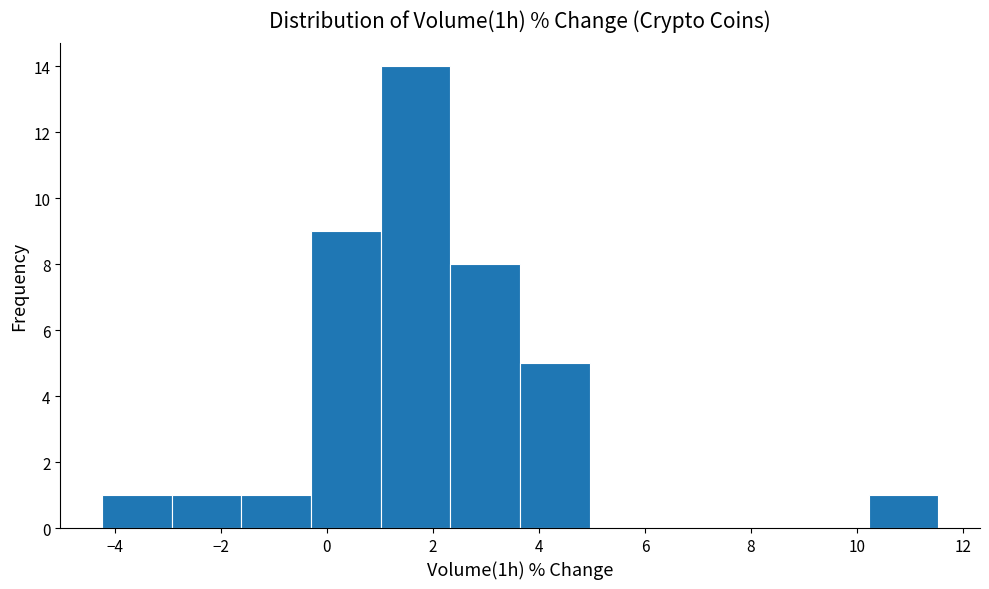

Reading left to right, list every bar in this chart as the range it spans on the x-axis followed by its height. Neither the bar edges nor the heights are printed on the chart, so give them approximately, as read against the axes.

-4.2 to -3.0: 1
-3.0 to -1.6: 1
-1.6 to -0.2: 1
-0.2 to 1.0: 9
1.0 to 2.4: 14
2.4 to 3.6: 8
3.6 to 5.0: 5
5.0 to 6.2: 0
6.2 to 7.6: 0
7.6 to 9.0: 0
9.0 to 10.2: 0
10.2 to 11.6: 1